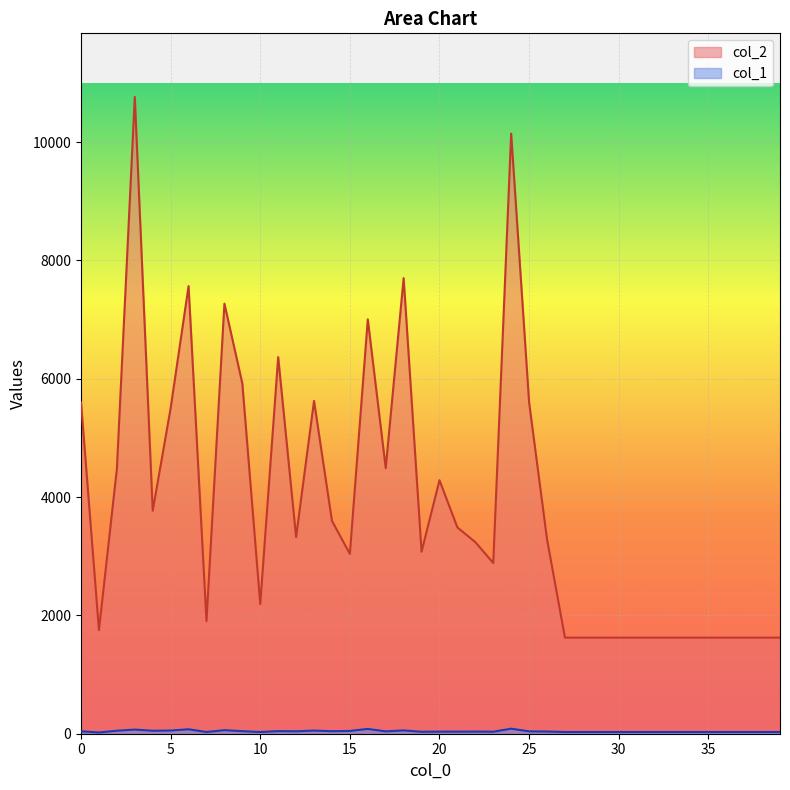

At which category is the sum across all series the highest?

3